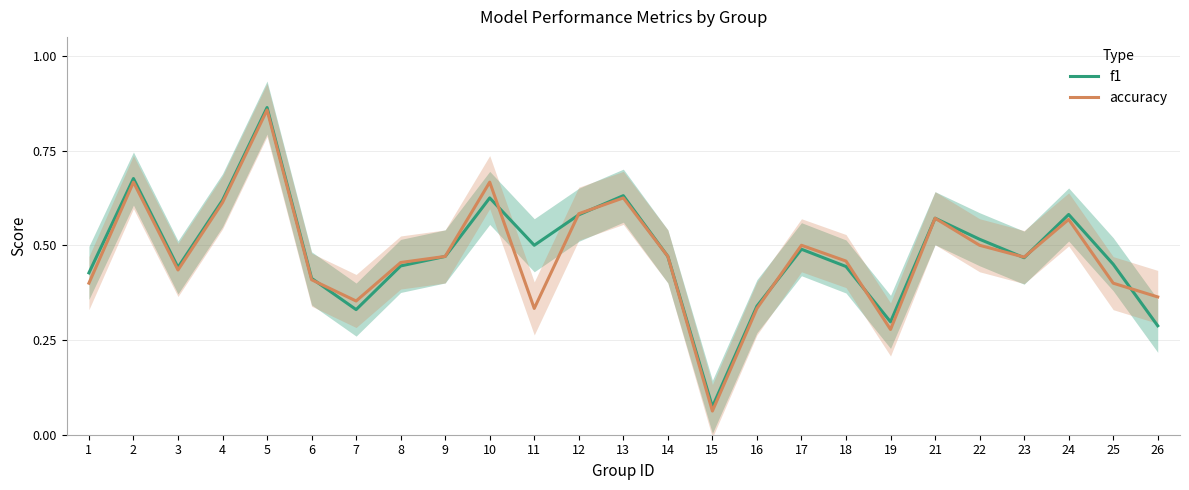

Where is the first local maximum for accuracy?

2